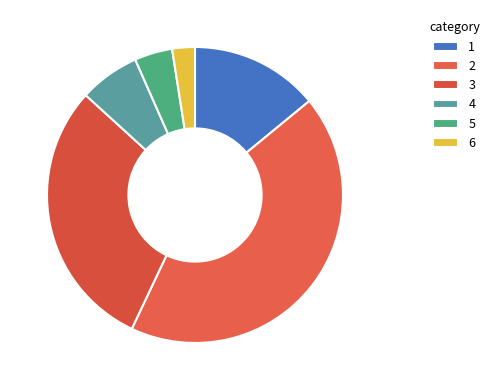

True or false: 6 accounts for 2% of the total.

True